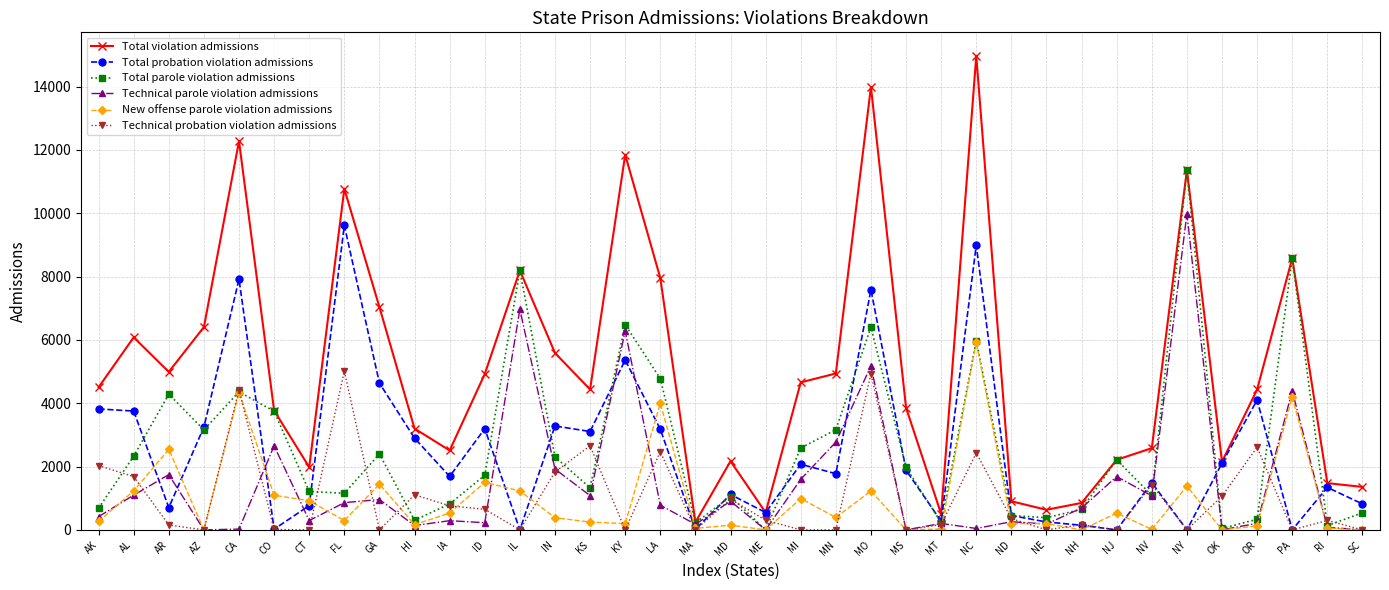

True or false: Total violation admissions and New offense parole violation admissions intersect in this chart.

False